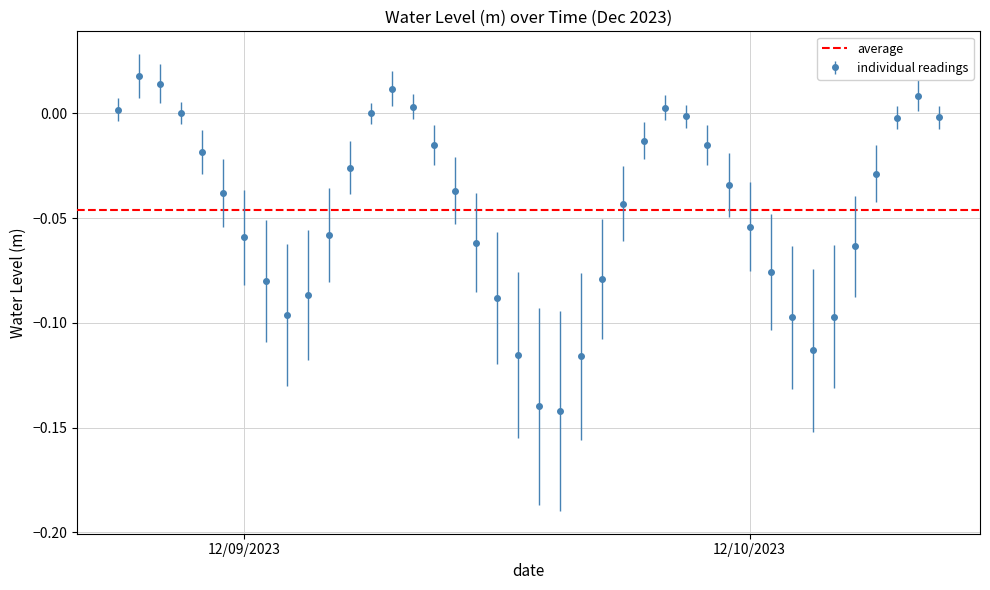

Does the chart have visible grid lines?

Yes